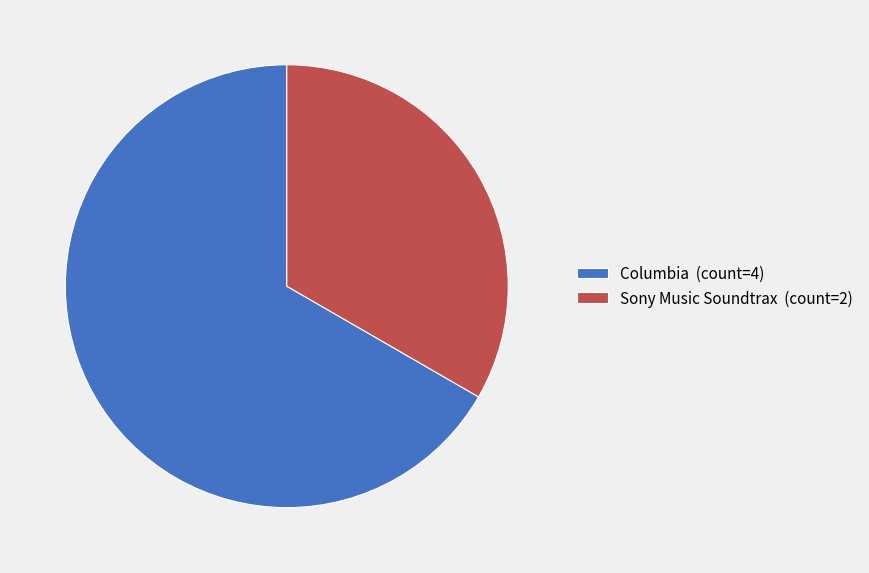

True or false: Columbia (count=4) accounts for 67% of the total.

True